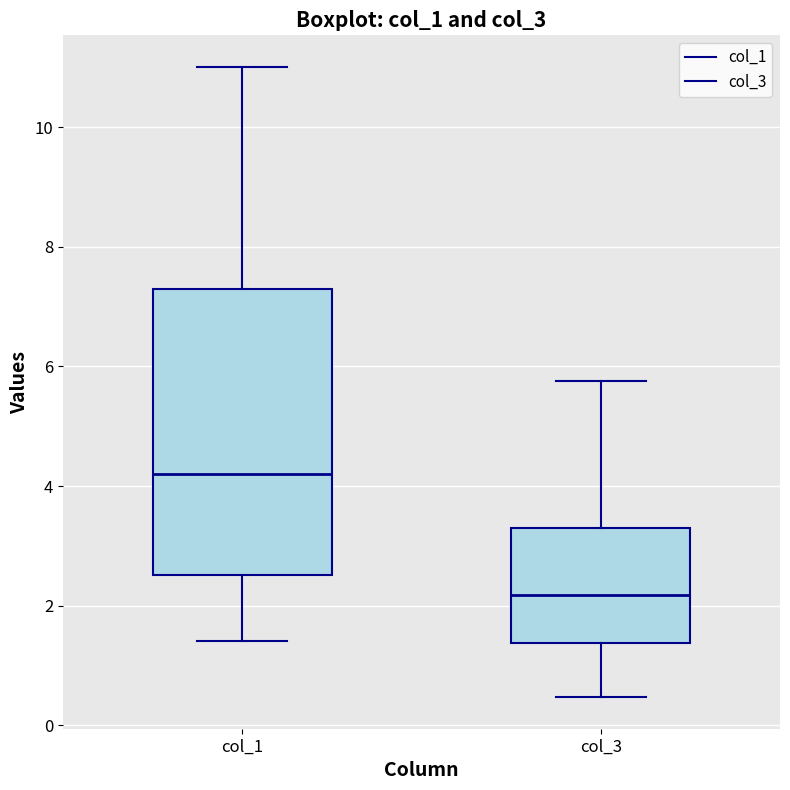

Where is the upper edge of the box for col_3 on the y-axis? The values are not printed on the chart, so give them approximately, as read against the axis.

3.2